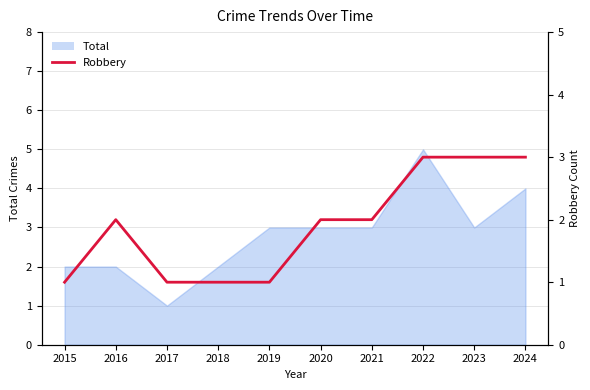

What is the minimum value shown in the chart?

1